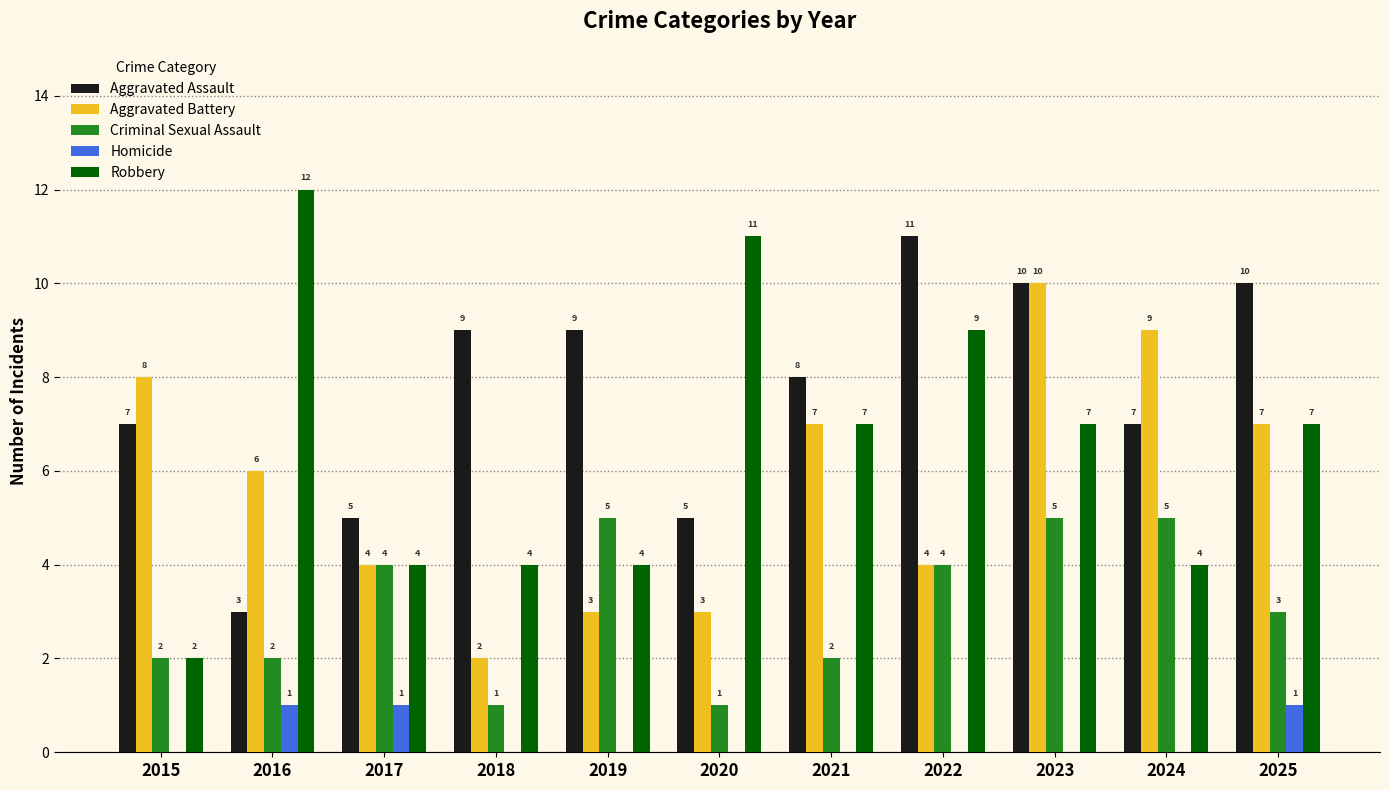

Between 2022 and 2025, which series saw the biggest shift?

Aggravated Battery